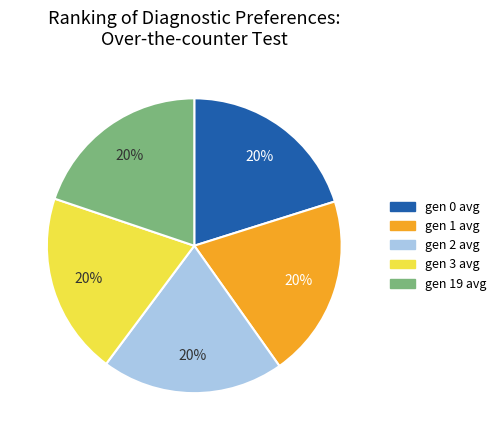

Combined, do gen 0 avg and gen 1 avg account for over 50%?

No